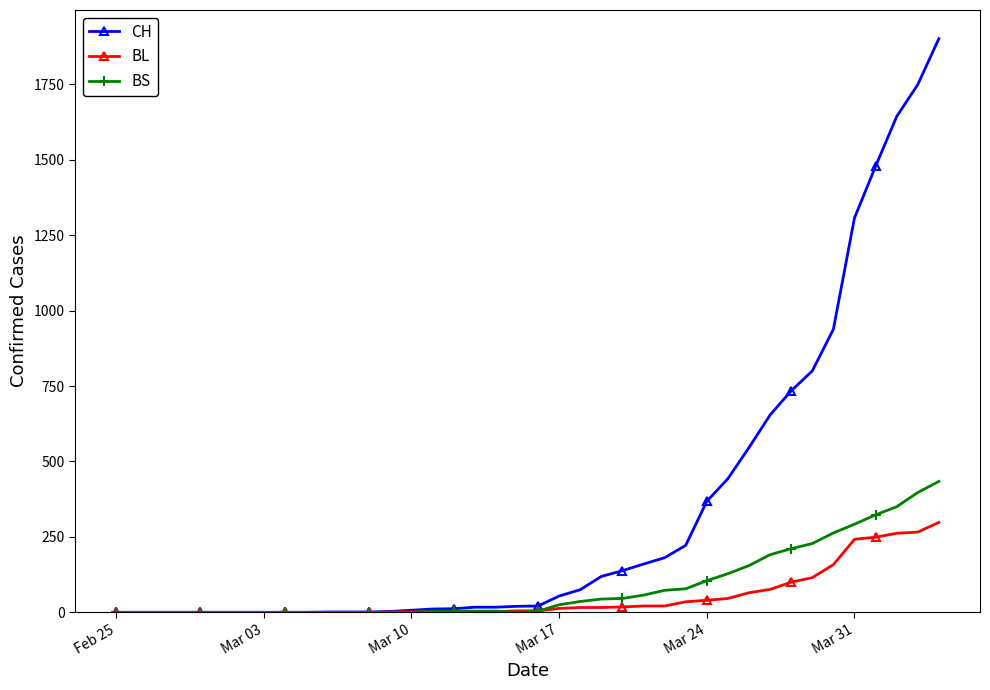

Which series has the widest spread of values?

CH